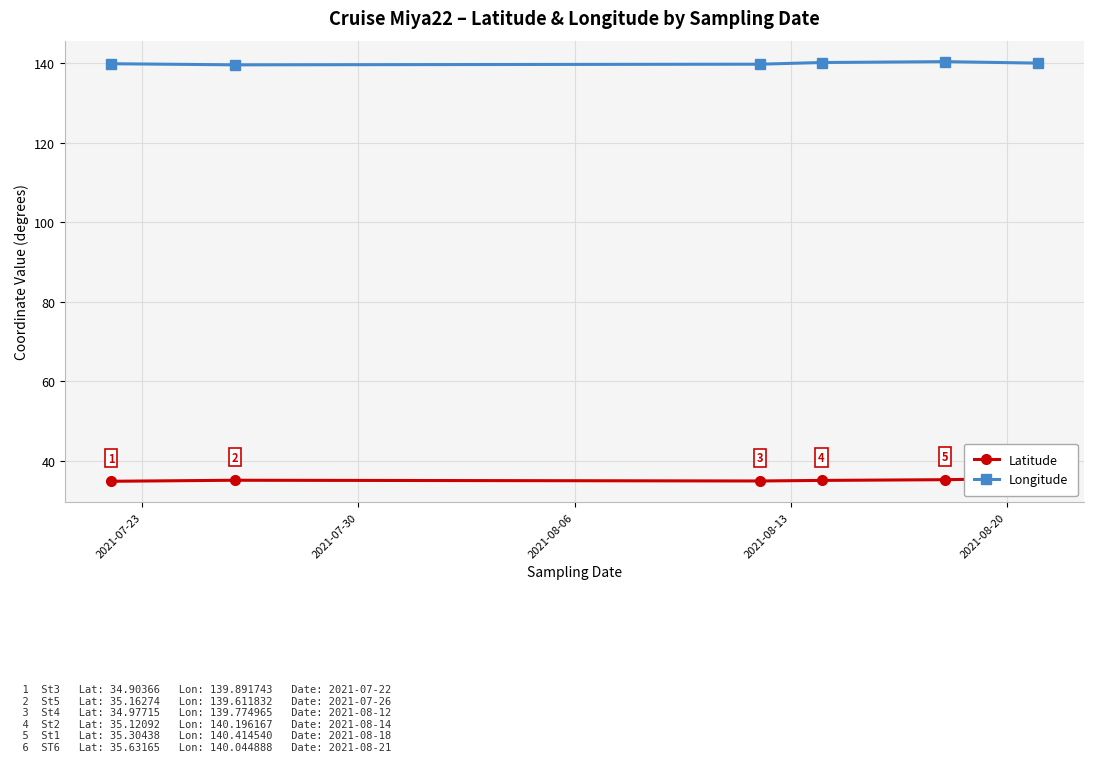

True or false: Latitude and Longitude cross at least once.

False